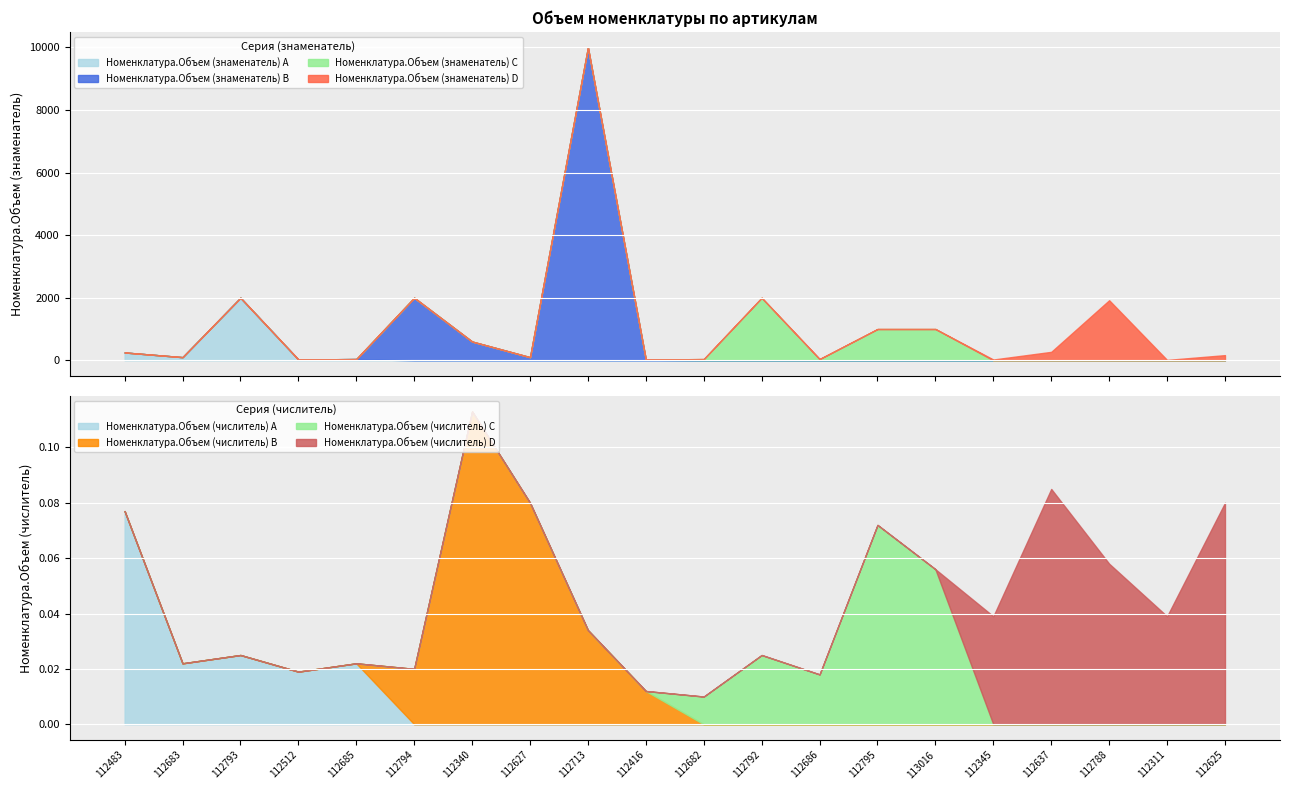

True or false: Номенклатура.Объем (знаменатель) and Номенклатура.Объем (числитель) intersect in this chart.

False